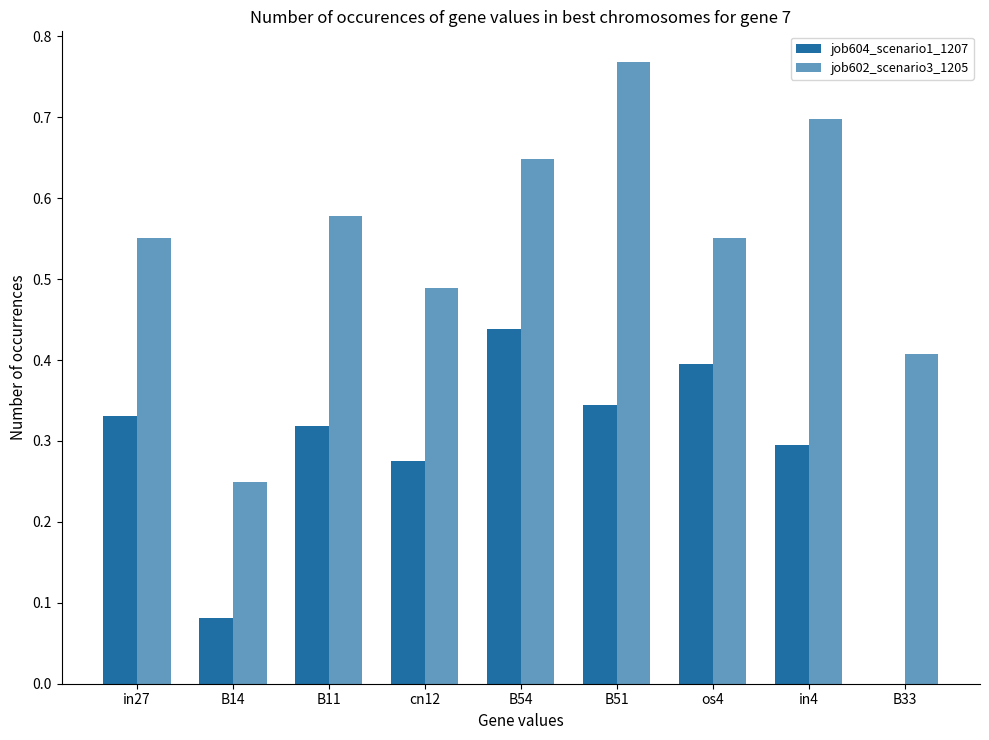

Are the bars grouped side by side (vs. stacked)?

Yes